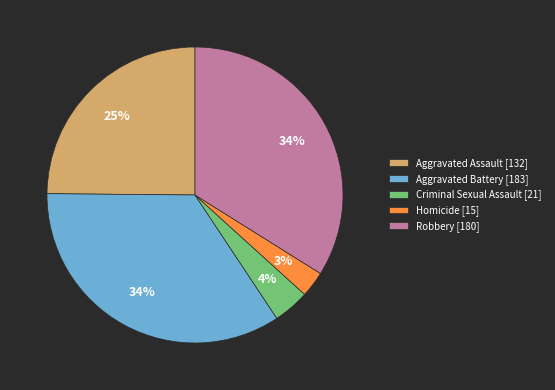

To the nearest percent, what is the difference between the Homicide and Aggravated Assault slice percentages?

22%